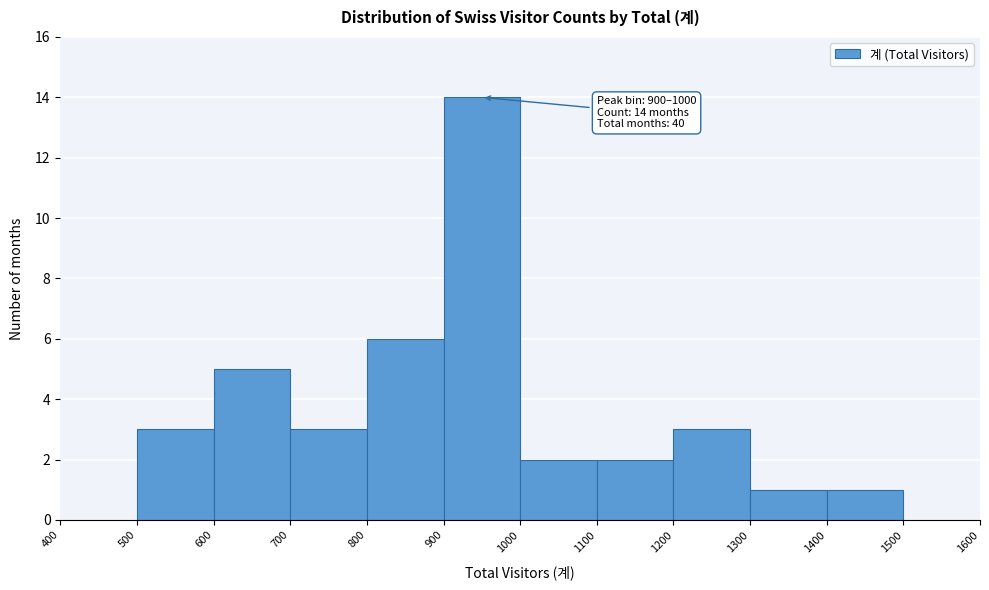

Over which range of the x-axis is the bar tallest?

900 to 1000